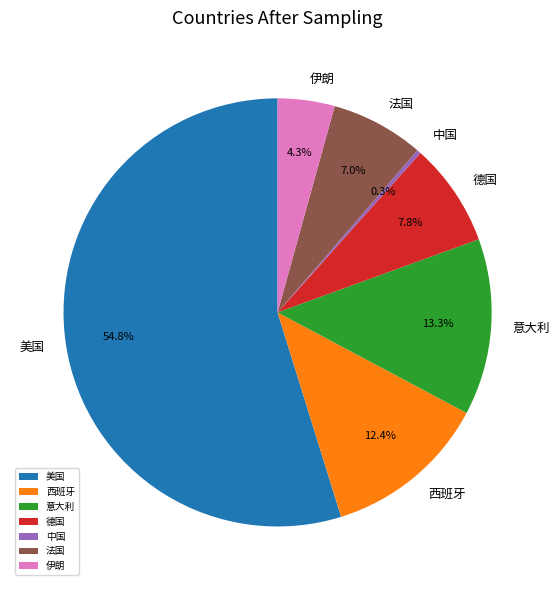

To the nearest percent, what is the combined percentage of 中国 and 德国?

8%